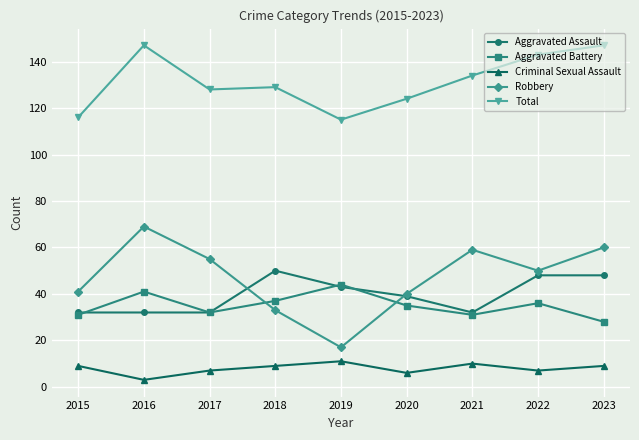

Which series has the largest total across all categories?

Total